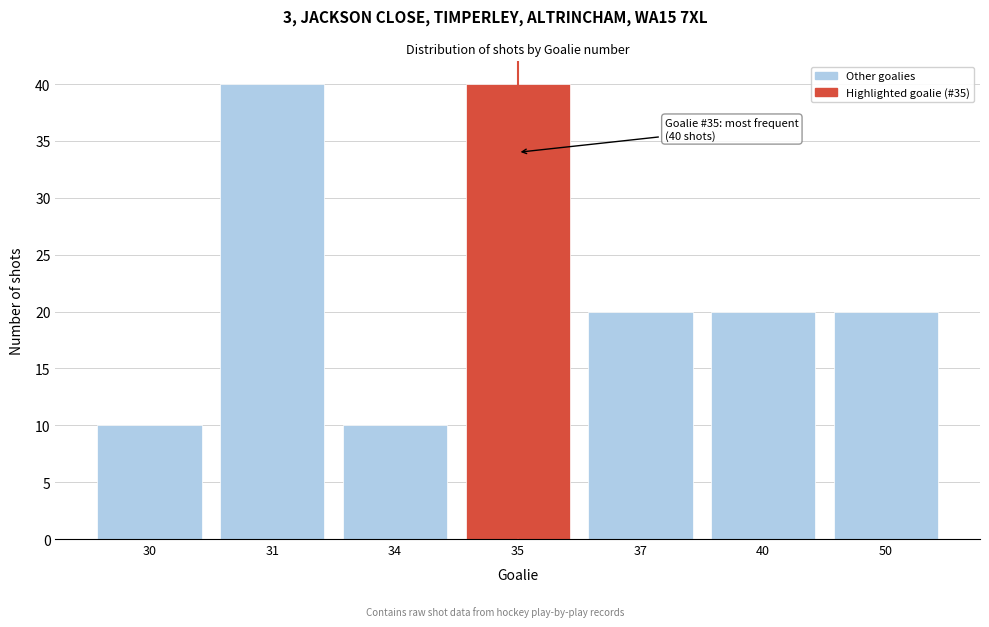

Reading right to left, list all the values displayed in this chart.

50=20	40=20	37=20	35=40	34=10	31=40	30=10